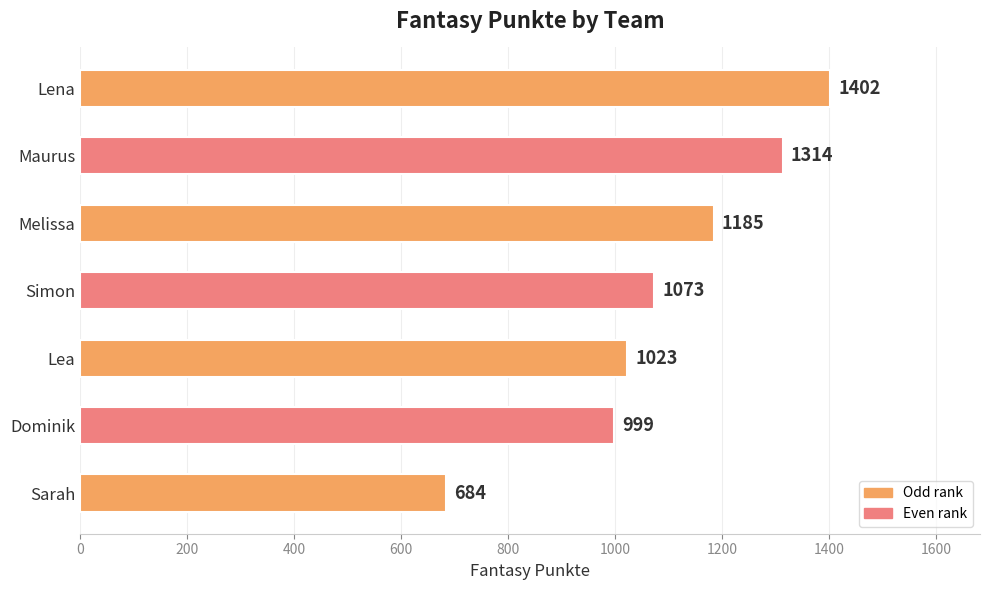

Between Sarah and Simon, which is larger?

Simon